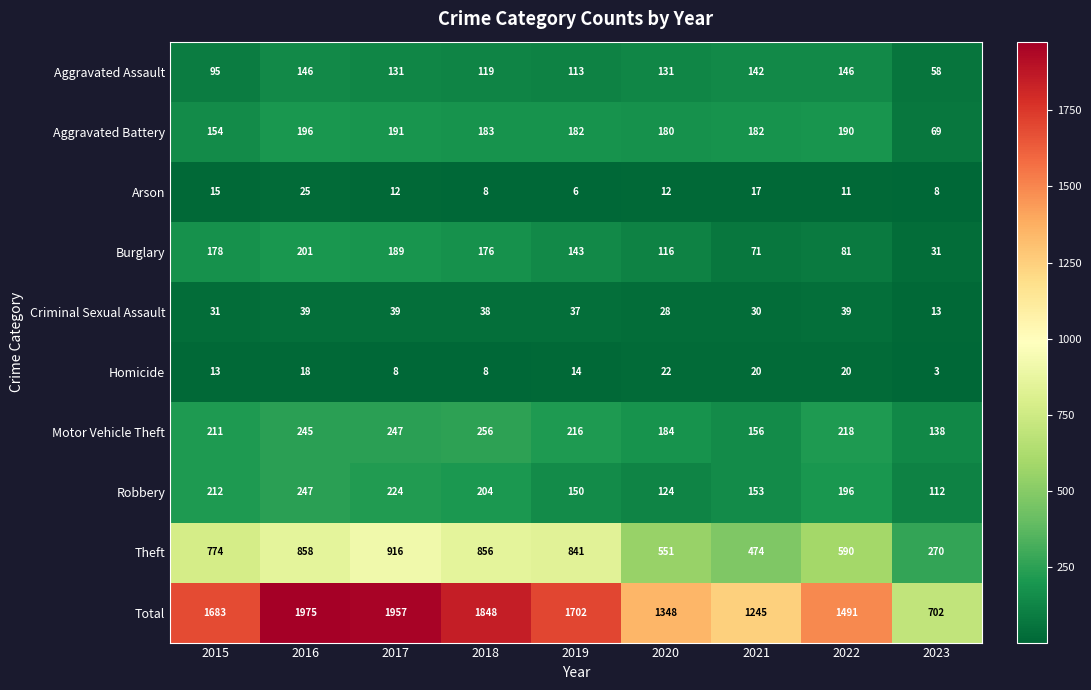

Count the number of data series in this chart.

10